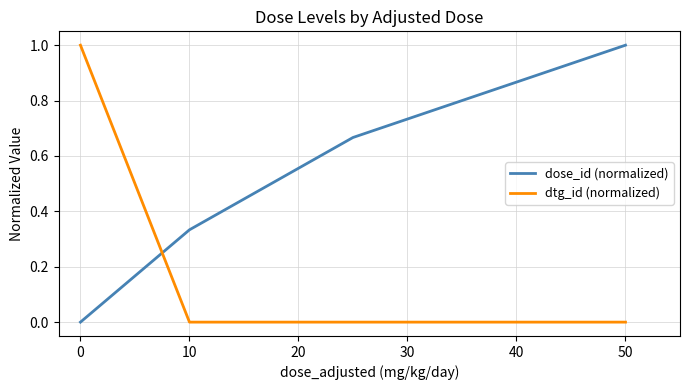

List the series in order of their overall mean, highest first.

dose_id (normalized), dtg_id (normalized)